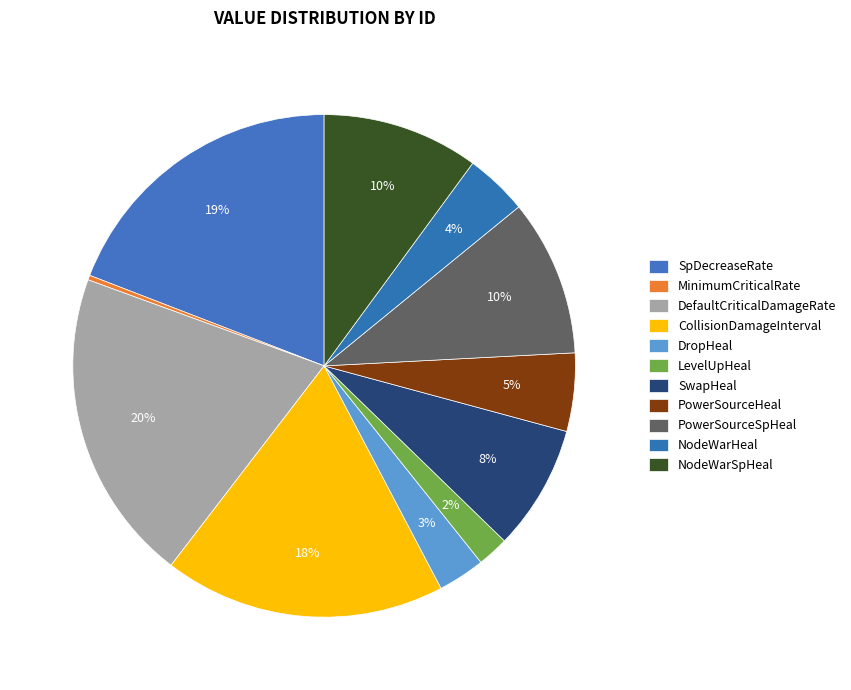

Combined, what portion of the pie is SwapHeal and PowerSourceSpHeal?

18.1%